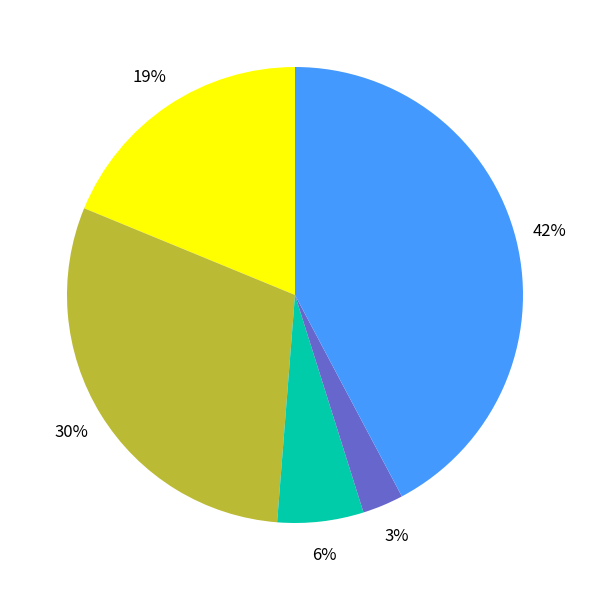

Does any single category account for the majority?

No